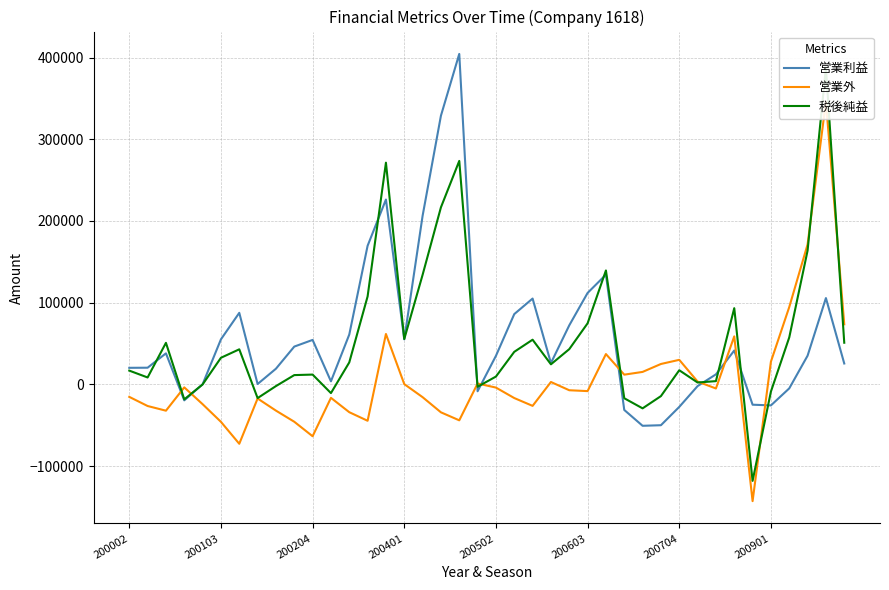

How many categories are shown in the chart?

40